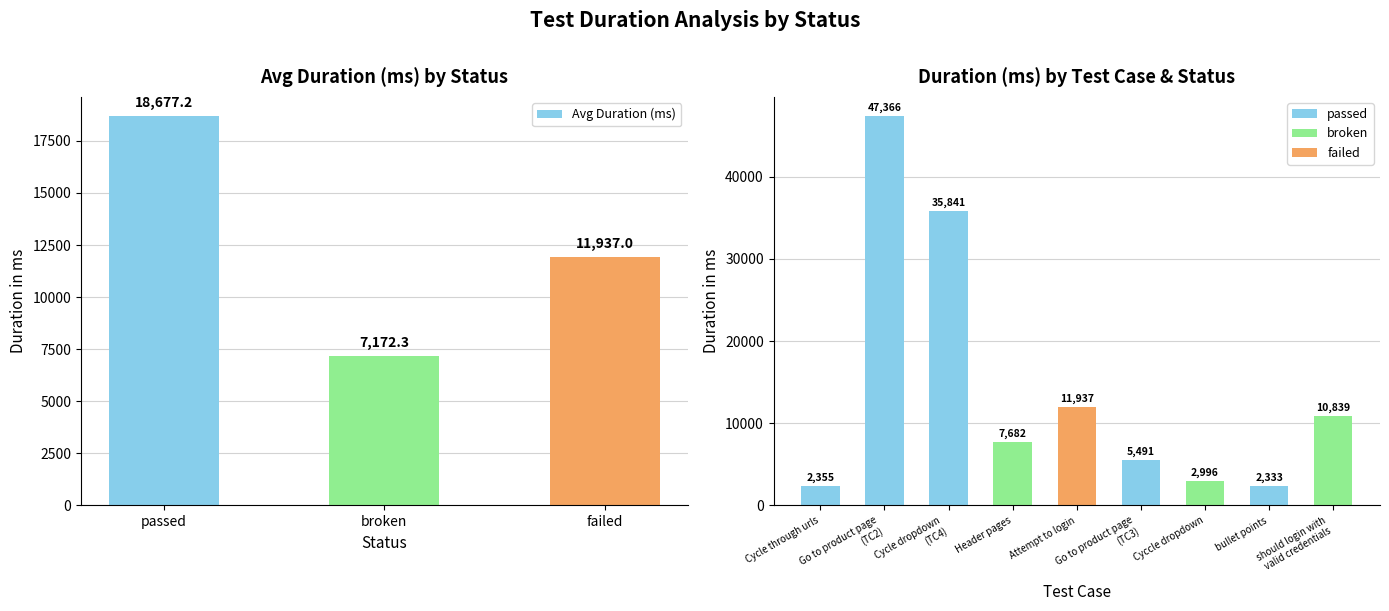

How many data points are less than 11937?

1